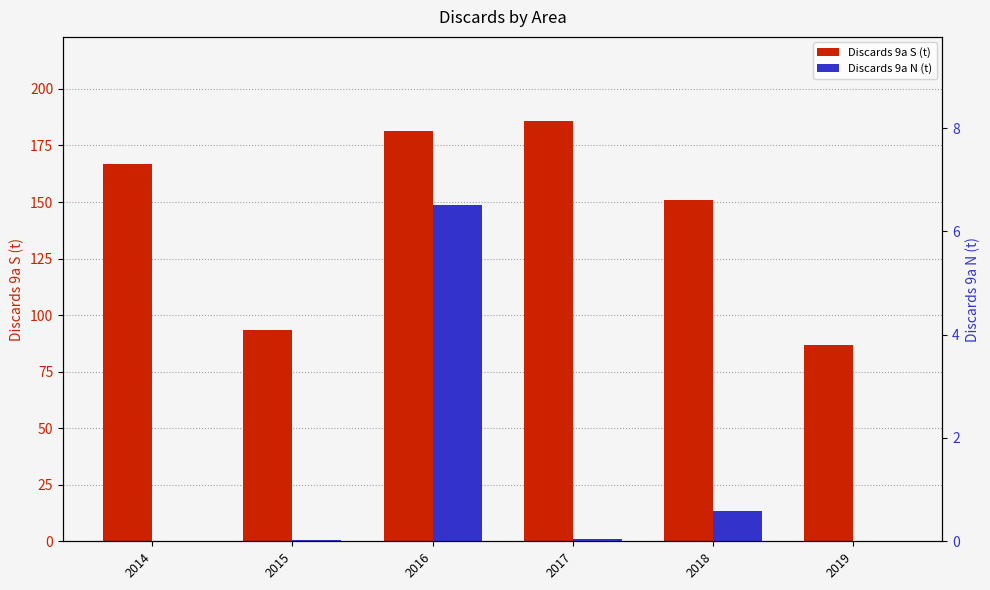

Is it true that Discards 9a S (t) equals 151.9 at 2015?

False